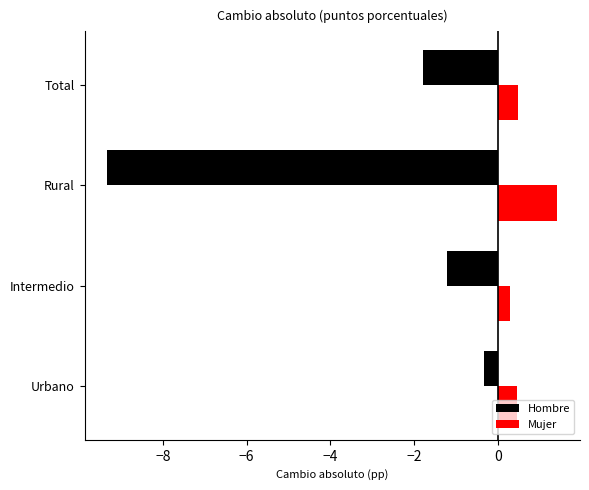

Reading right to left, transcribe all the data shown in this chart.

Hombre: −4=-1.8	−6=-9.3	−8=-1.2	−10=-0.3
Mujer: −4=0.5	−6=1.4	−8=0.3	−10=0.5